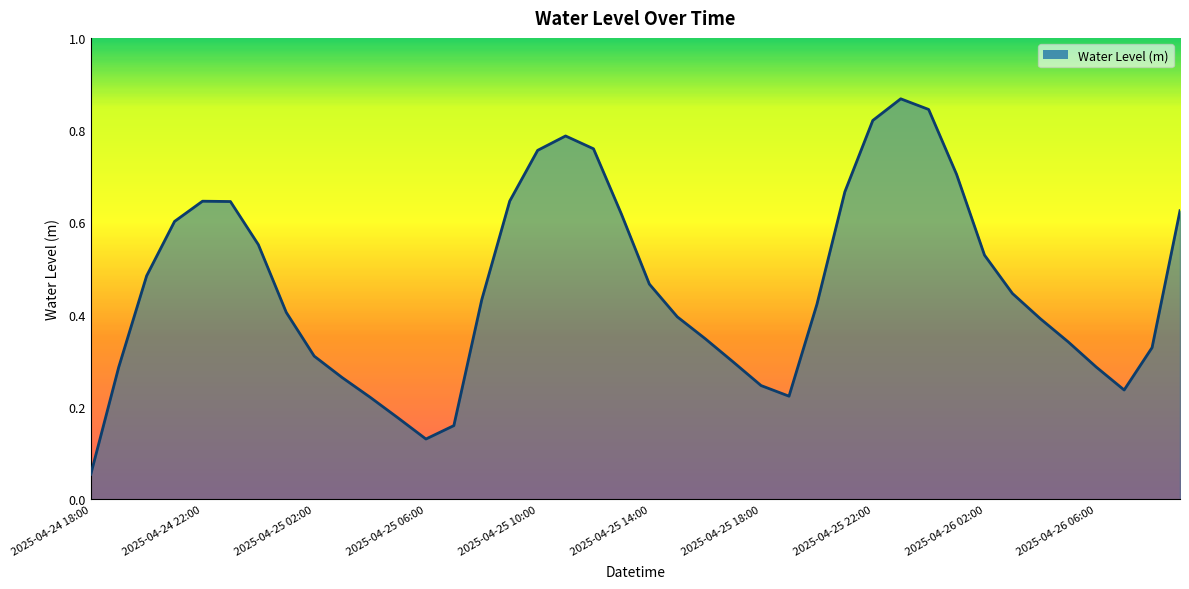

Does the chart have visible grid lines?

No